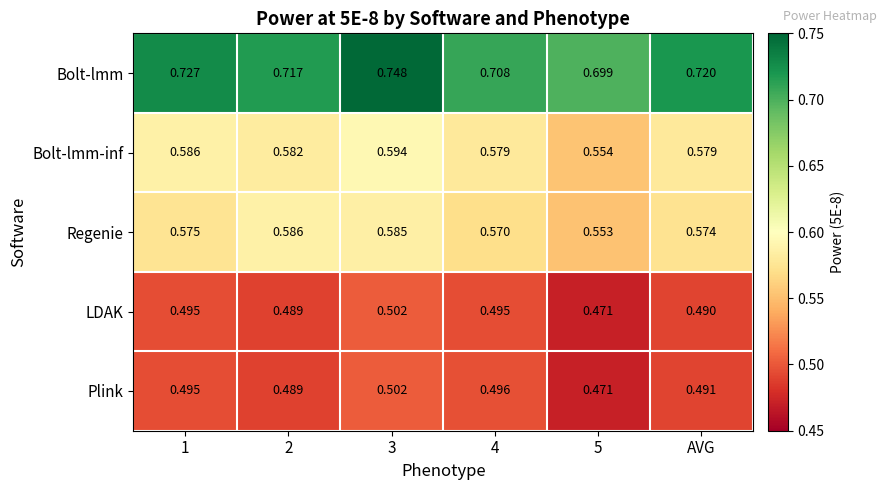

Is the value of Plink at 1 greater than the value of Bolt-lmm-inf at 5?

No